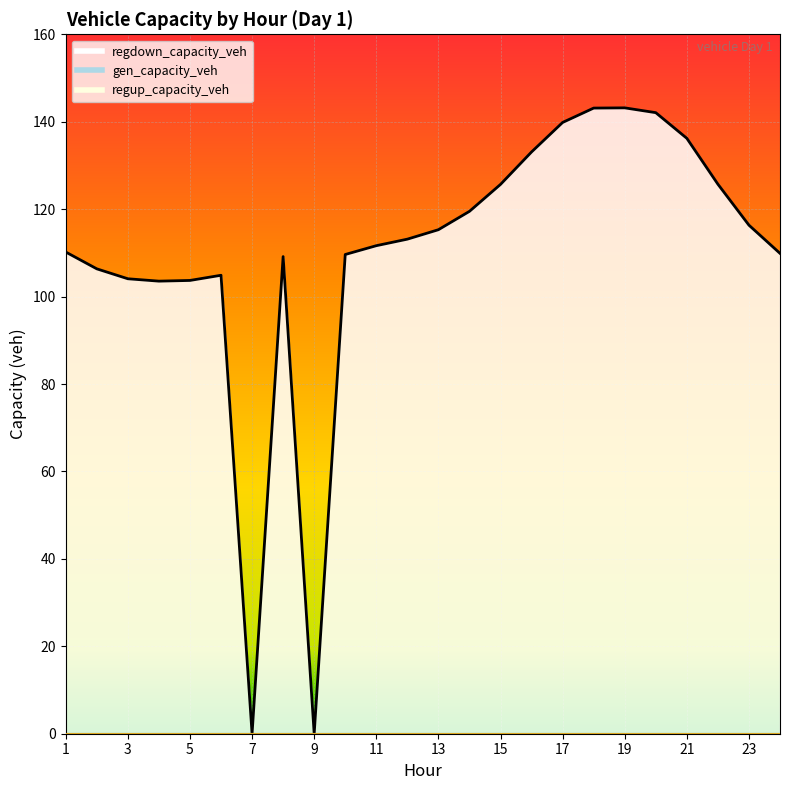

Which series changed the most between 7 and 14?

regdown_capacity_veh